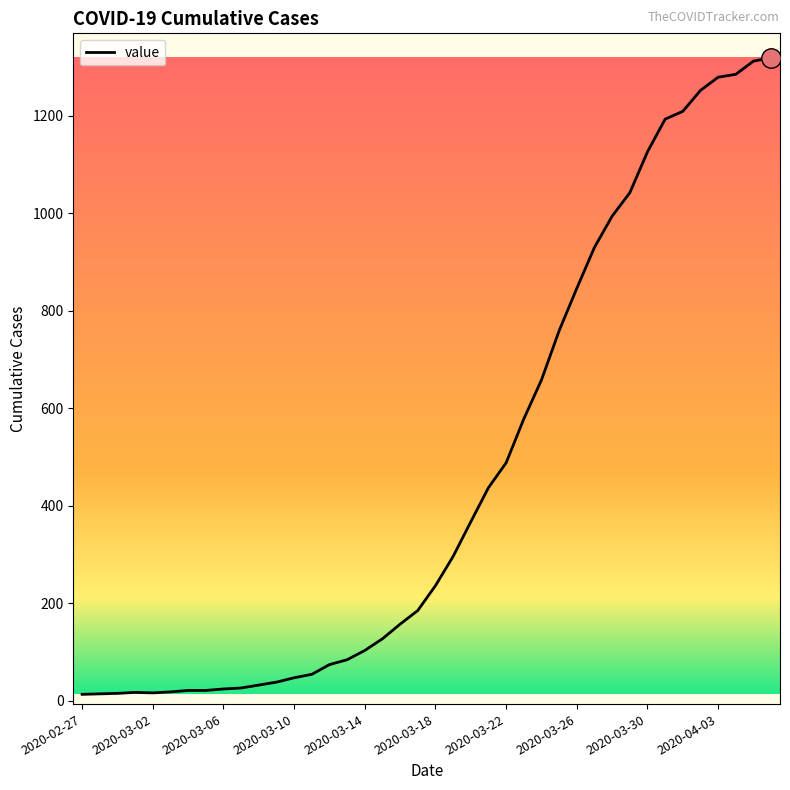

What is the difference between the maximum and minimum values?

1306